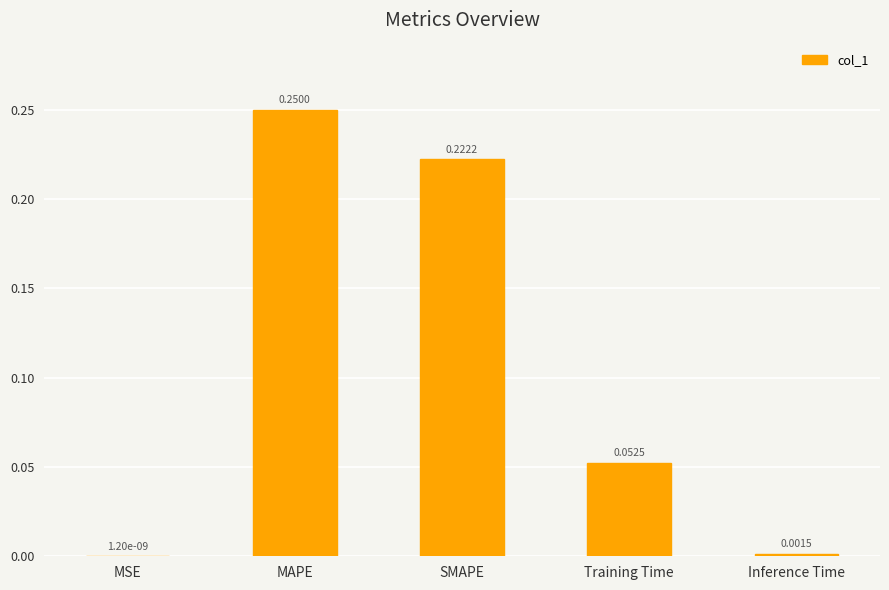

Which label corresponds to the largest value in the chart?

MAPE